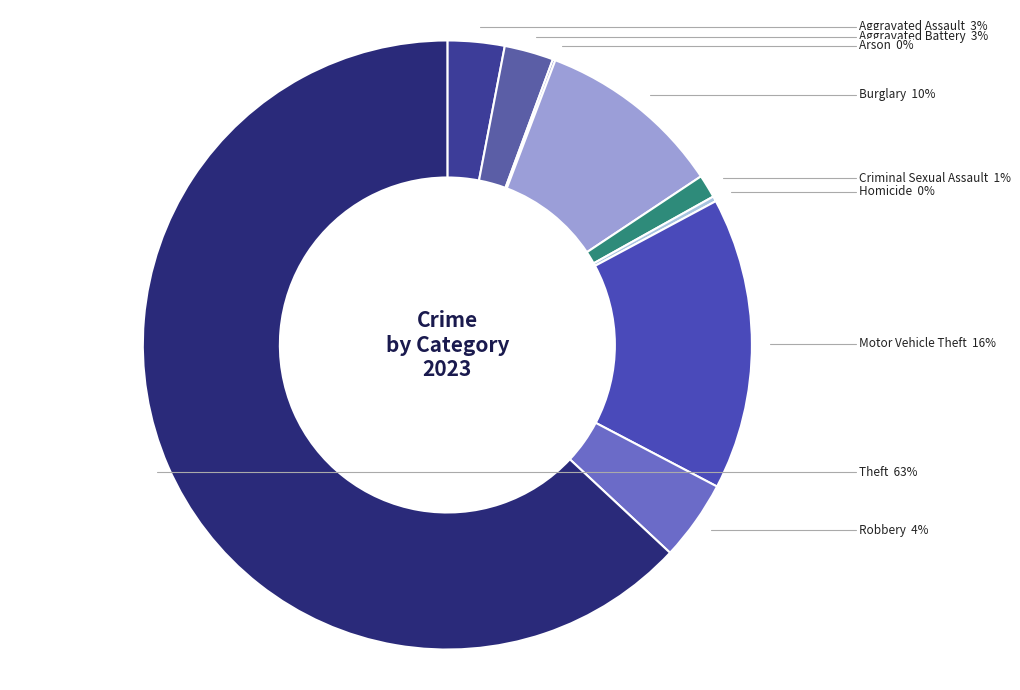

The Aggravated Assault slice represents 3% of the pie. True or false?

True